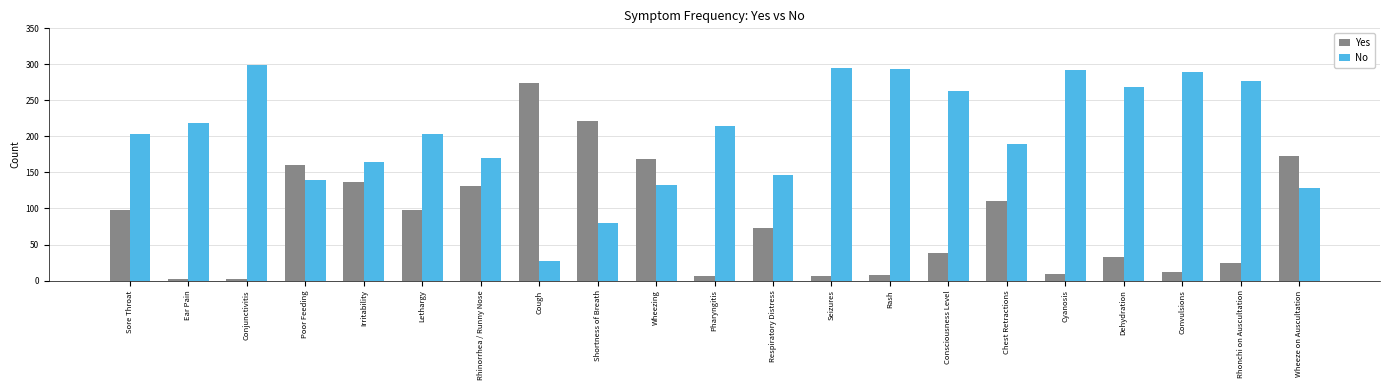

What is the value of the No bar at the 14th from the left?

294